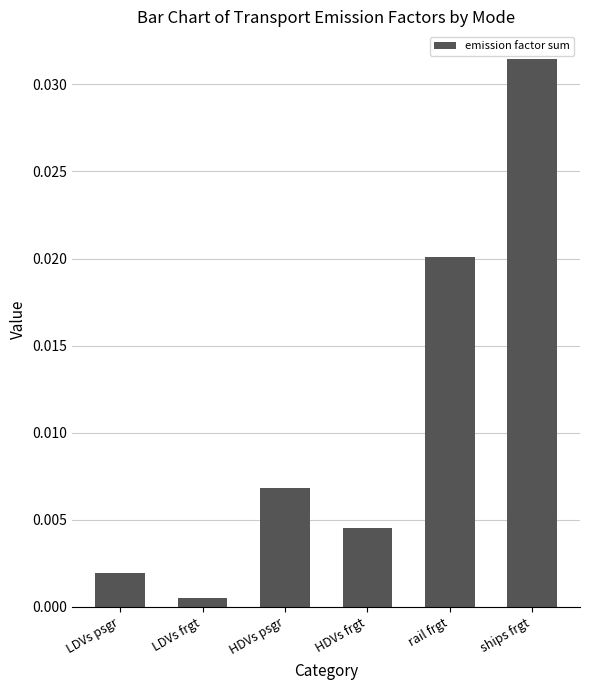

How many data points does each series have?

6